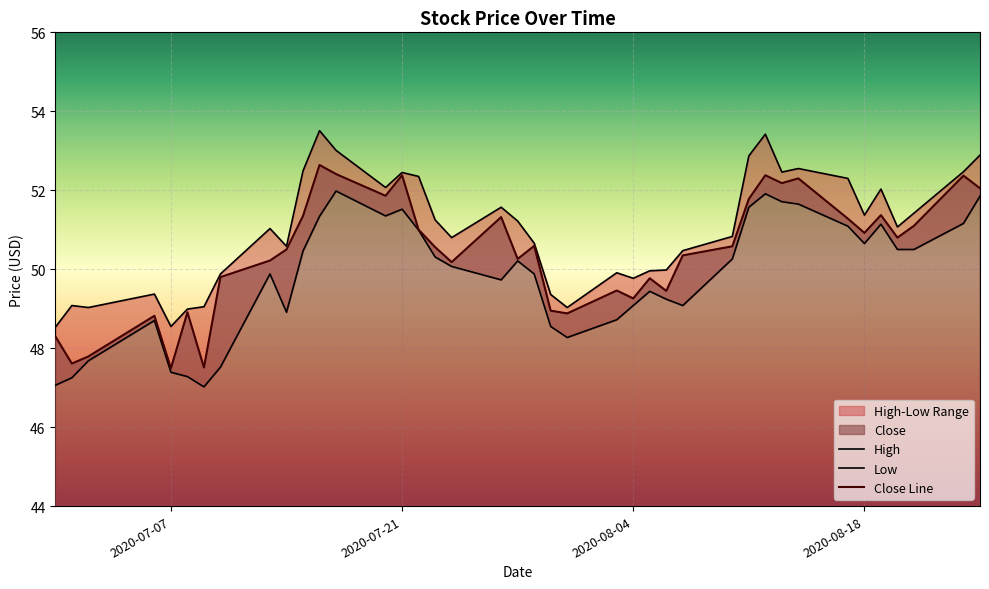

True or false: High has more than 1 points higher than both neighbors.

True